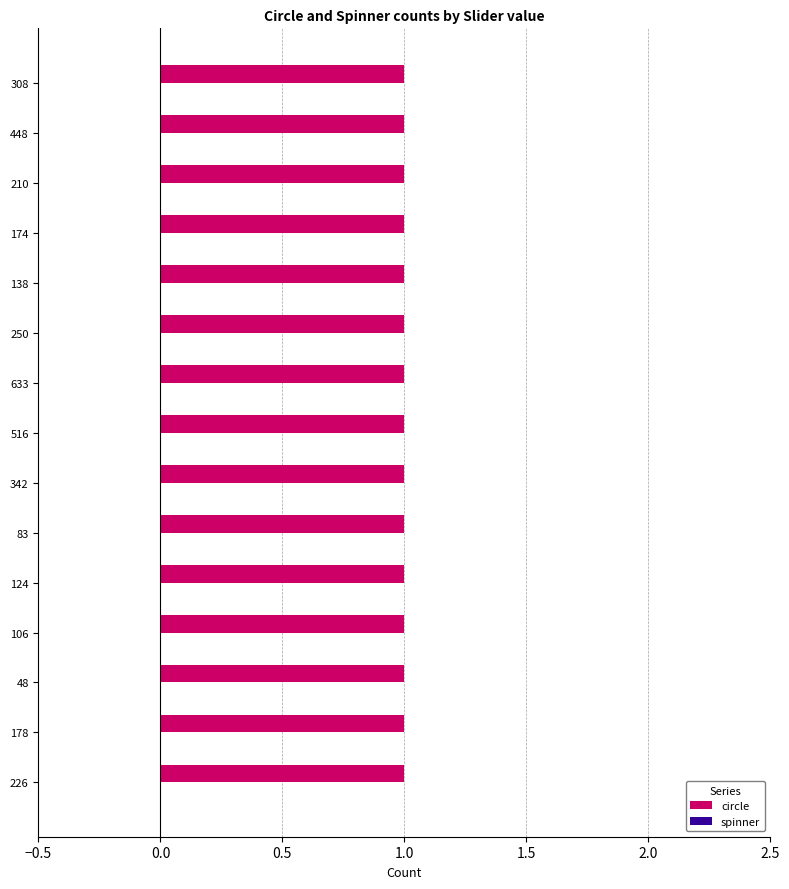

The circle series shows 1 at 226. True or false?

True